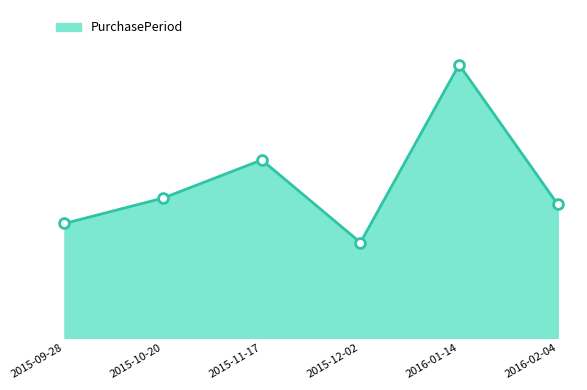

What is the change in value from 2015-09-28 to 2016-02-04?

+3